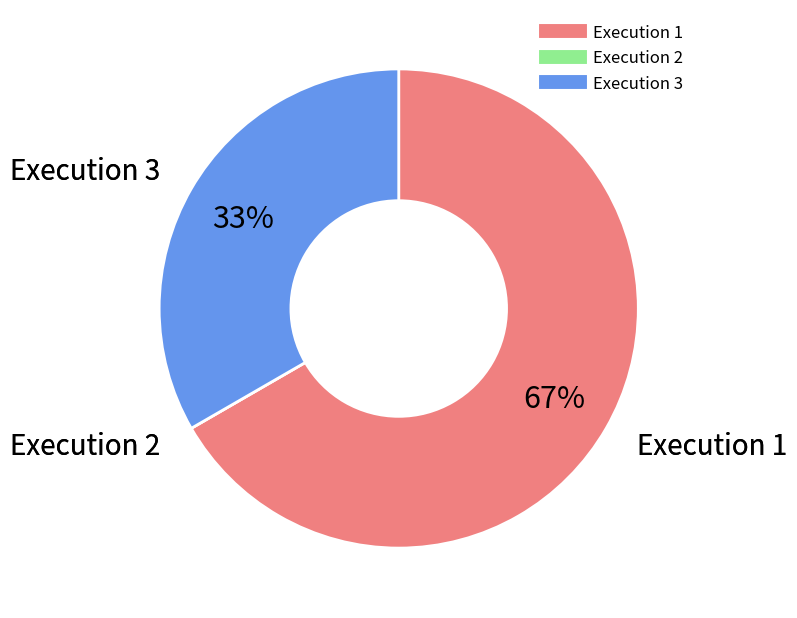

To the nearest percent, what is the difference between the largest and smallest slice percentages?

67%